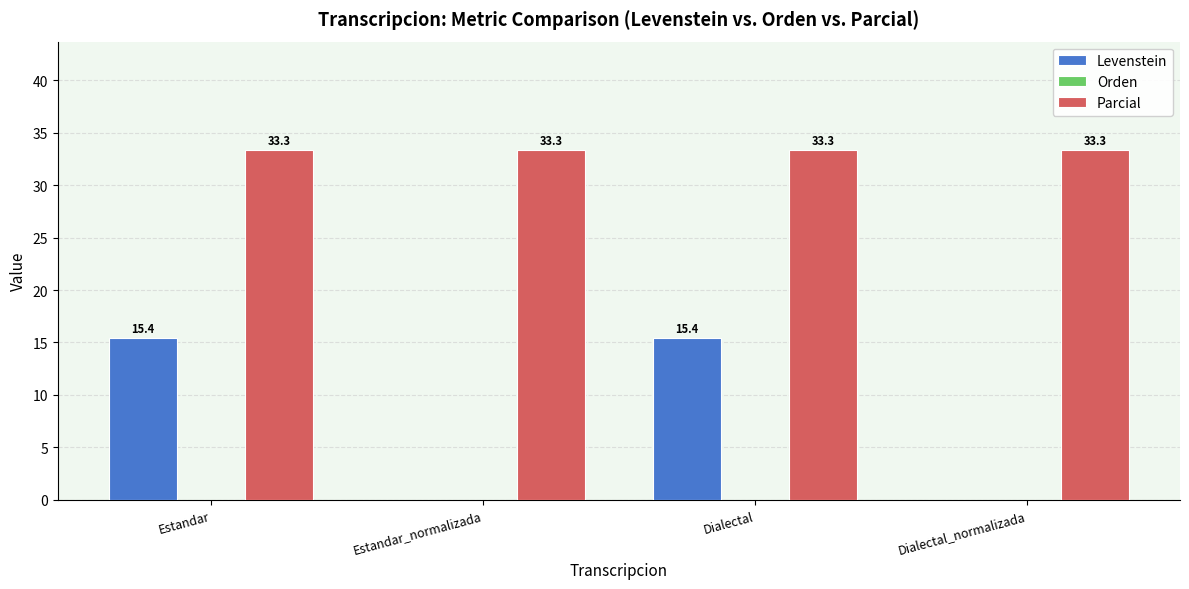

Are the bars horizontal?

No